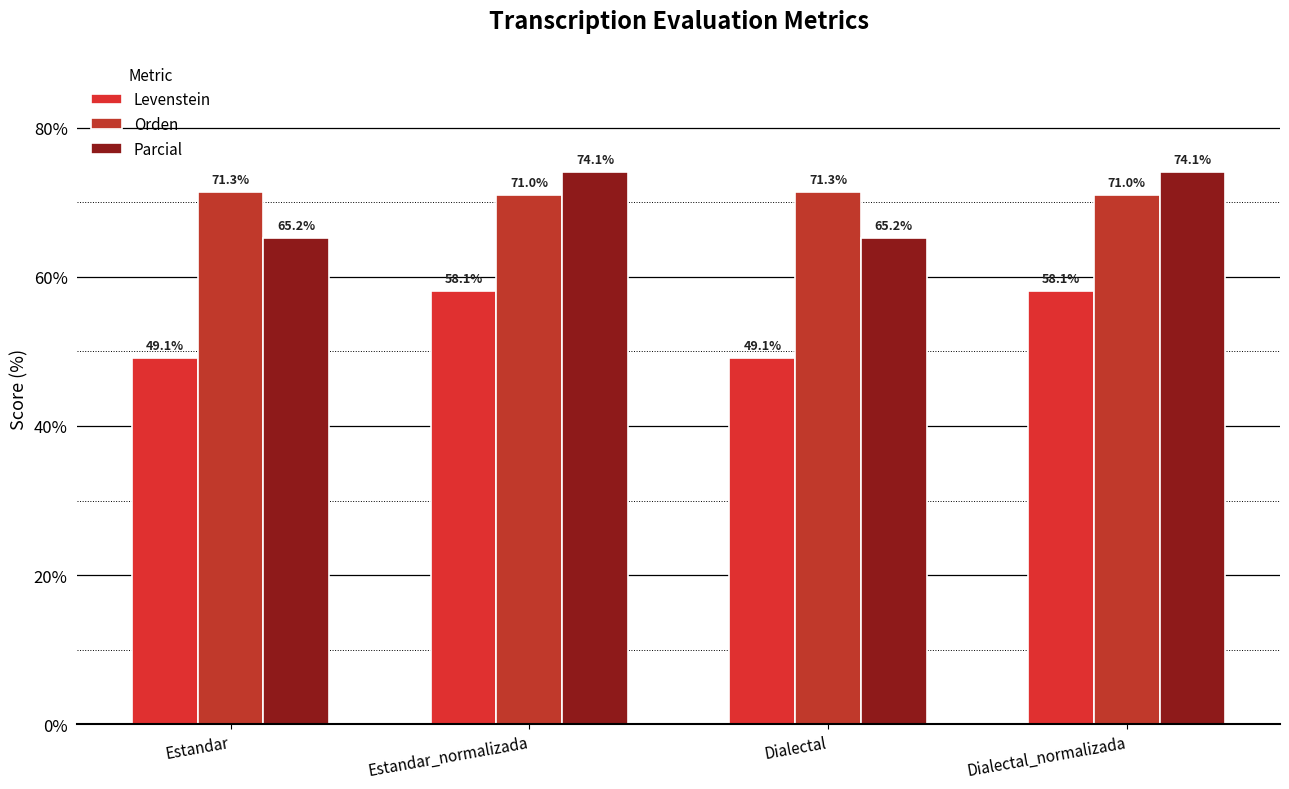

Count the number of categories in the chart.

4